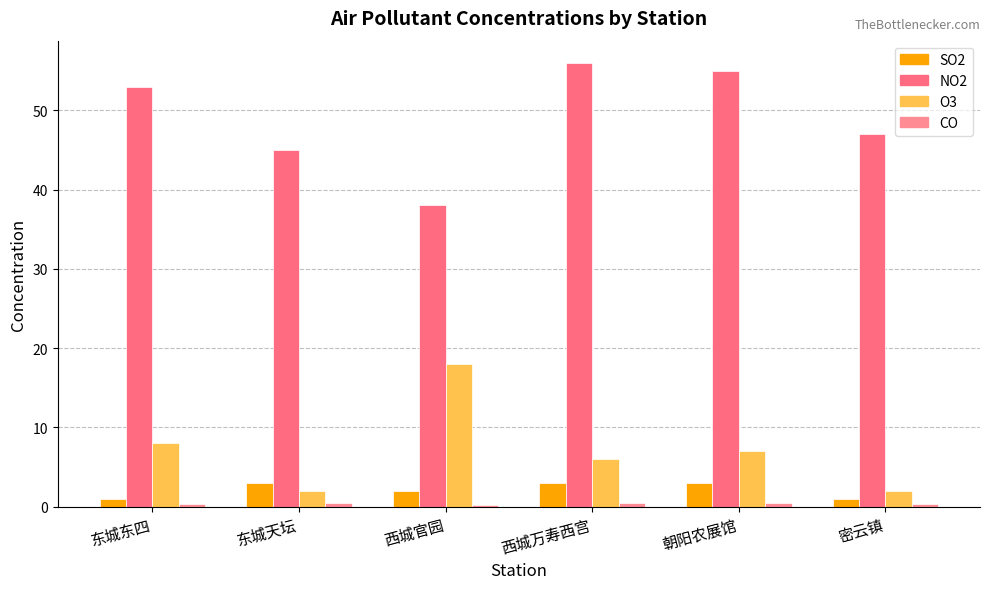

Which series changed the most between 西城官园 and 朝阳农展馆?

NO2